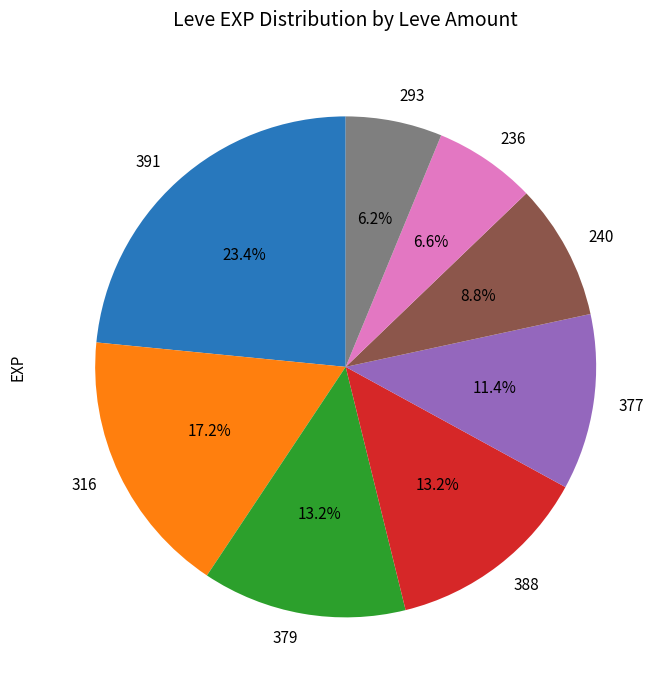

How many slices are in this pie chart?

8